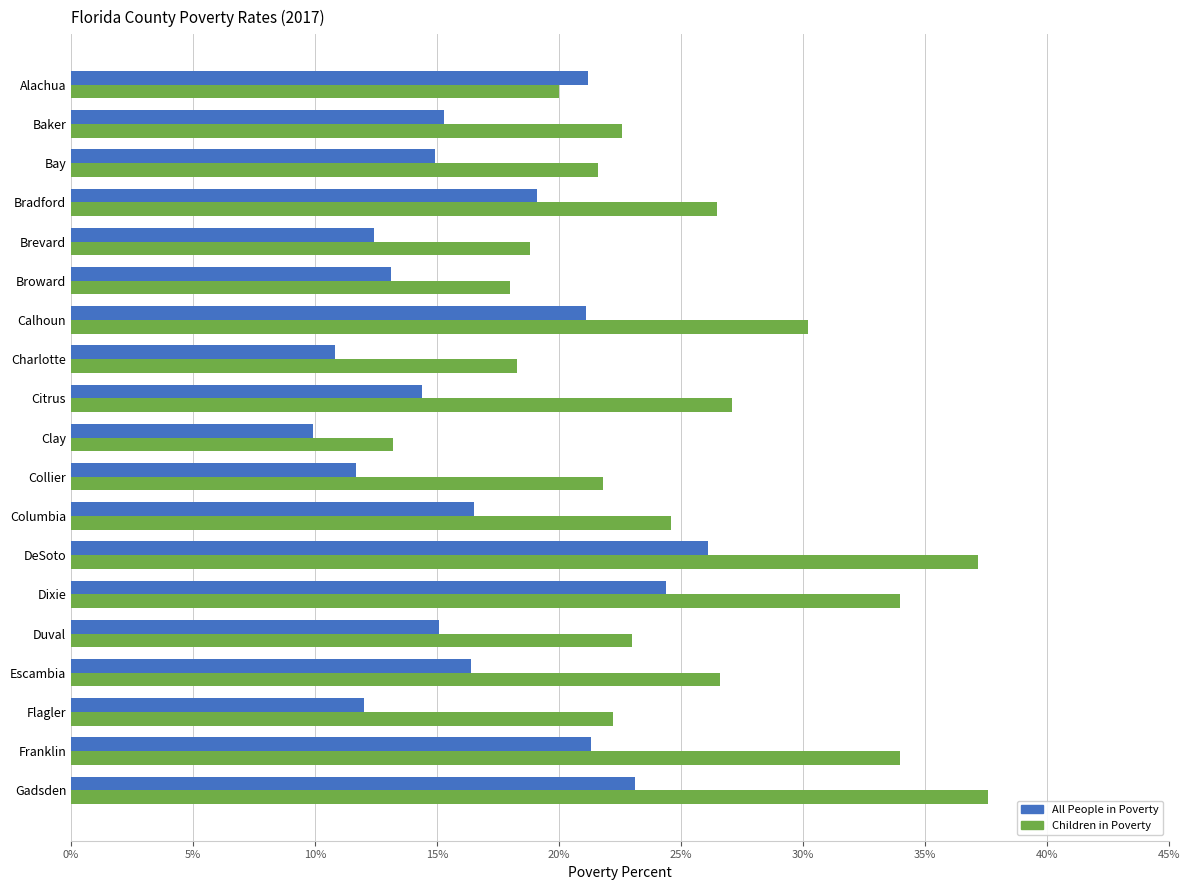

What is the sum of the All People in Poverty values at DeSoto and Gadsden?

49.2